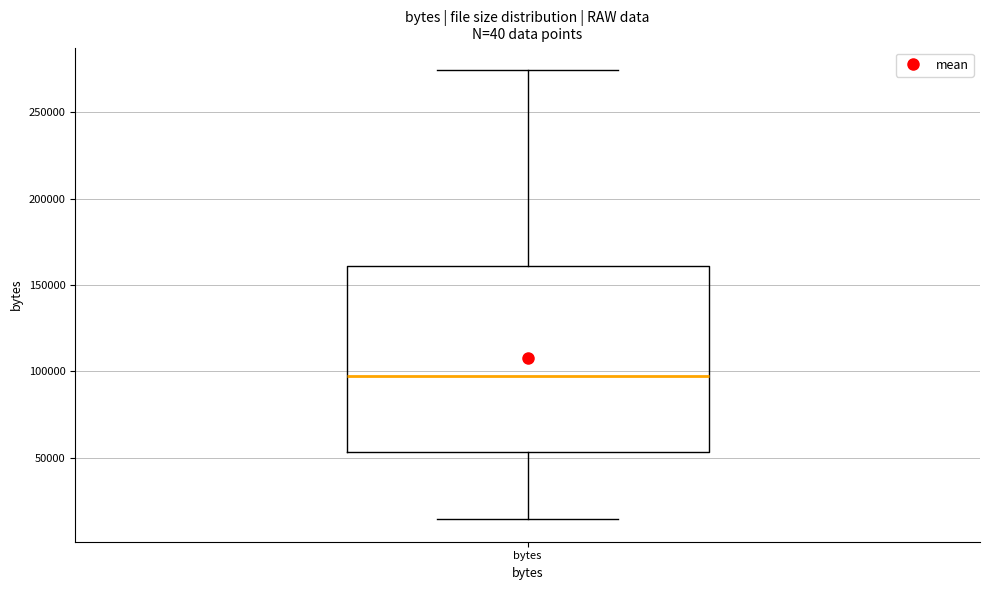

Read this box plot against the y-axis: the position of the median line, the range covered by the box, and the ends of both whiskers. The values are not printed on the chart, so give them approximately, as read against the axis.

median 95000, box 55000 to 160000, whiskers 15000 to 275000